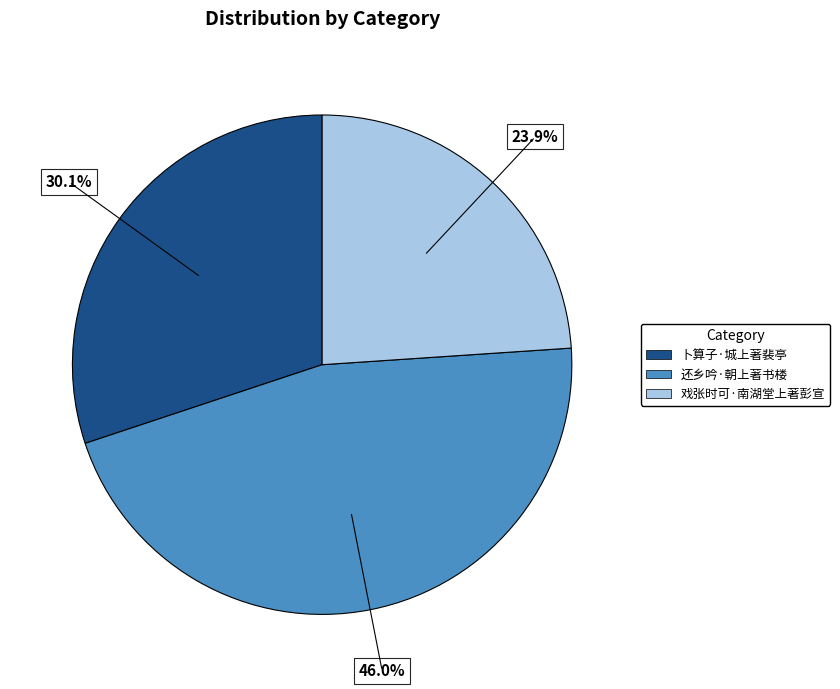

To the nearest percent, what portion does 卜算子·城上著裴亭 represent?

30%